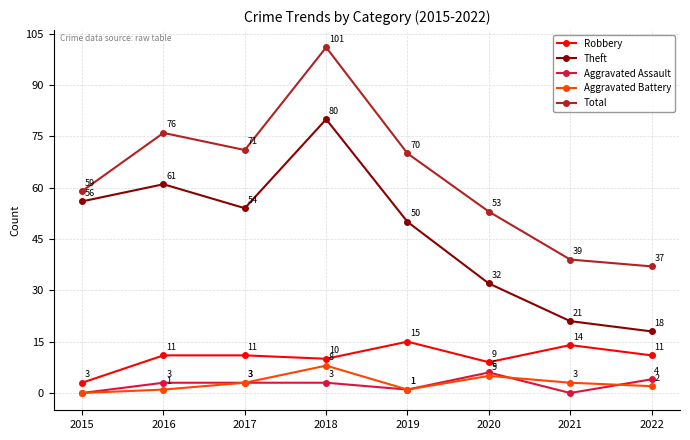

Reading right to left, list all the values displayed in this chart.

Robbery: 2022=11	2021=14	2020=9	2019=15	2018=10	2017=11	2016=11	2015=3
Theft: 2022=18	2021=21	2020=32	2019=50	2018=80	2017=54	2016=61	2015=56
Aggravated Assault: 2022=4	2021=0	2020=6	2019=1	2018=3	2017=3	2016=3	2015=0
Aggravated Battery: 2022=2	2021=3	2020=5	2019=1	2018=8	2017=3	2016=1	2015=0
Total: 2022=37	2021=39	2020=53	2019=70	2018=101	2017=71	2016=76	2015=59